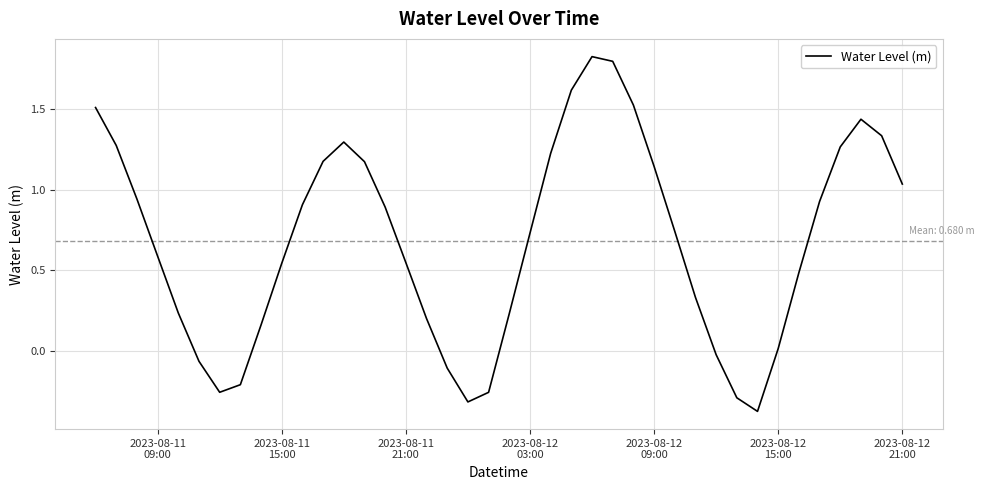

How many values are below zero?

9